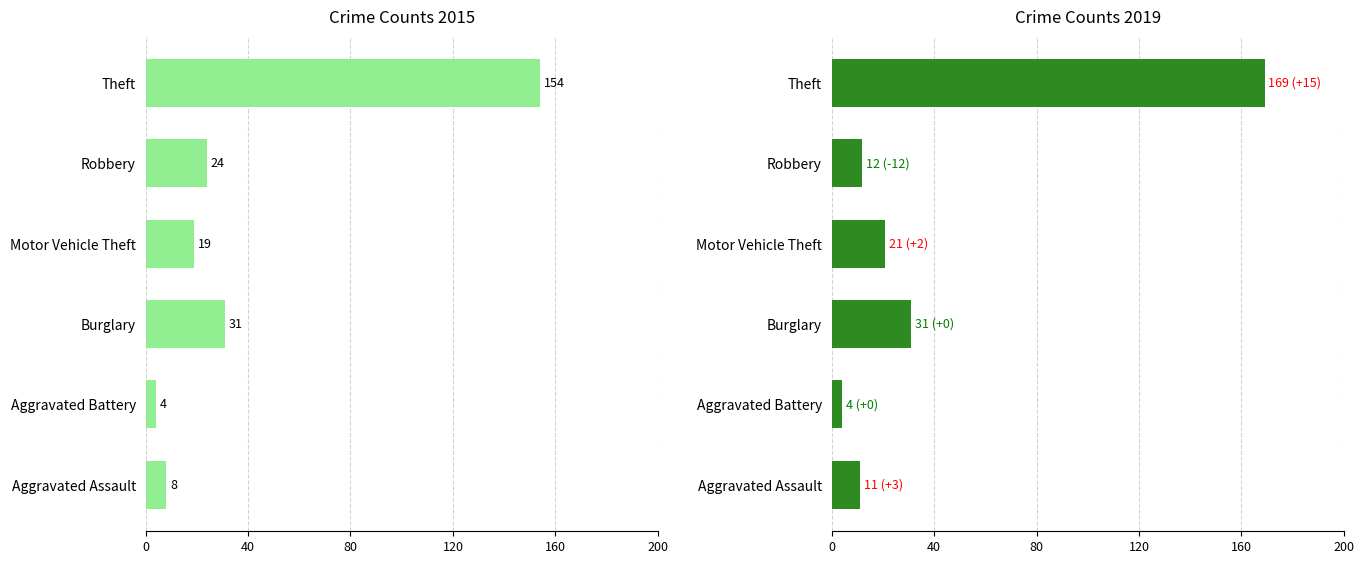

How many data points does each series have?

6